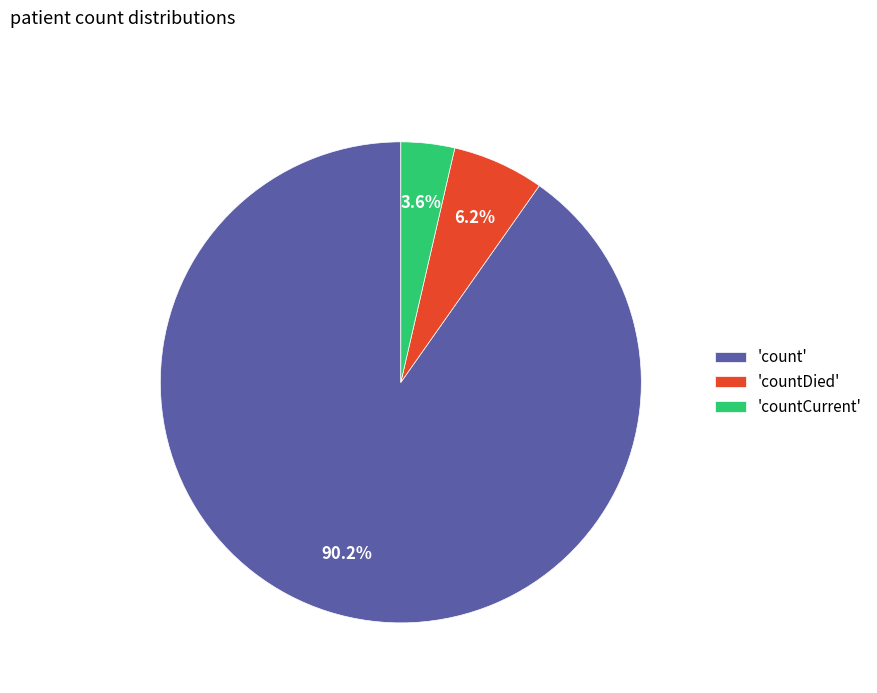

What is the largest slice in the pie chart?

'count'